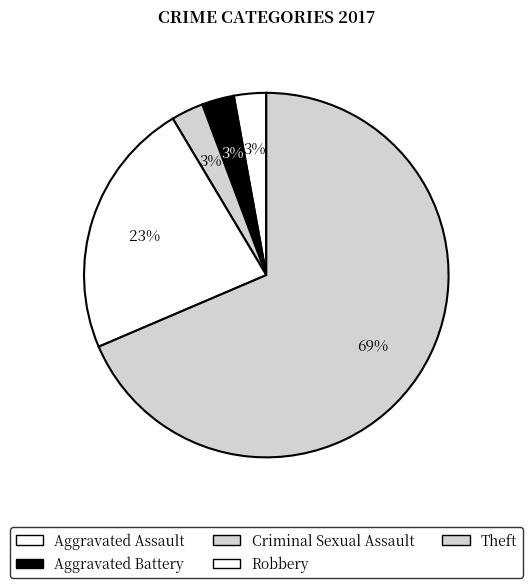

To the nearest percent, what is the combined percentage of Criminal Sexual Assault and Aggravated Assault?

6%